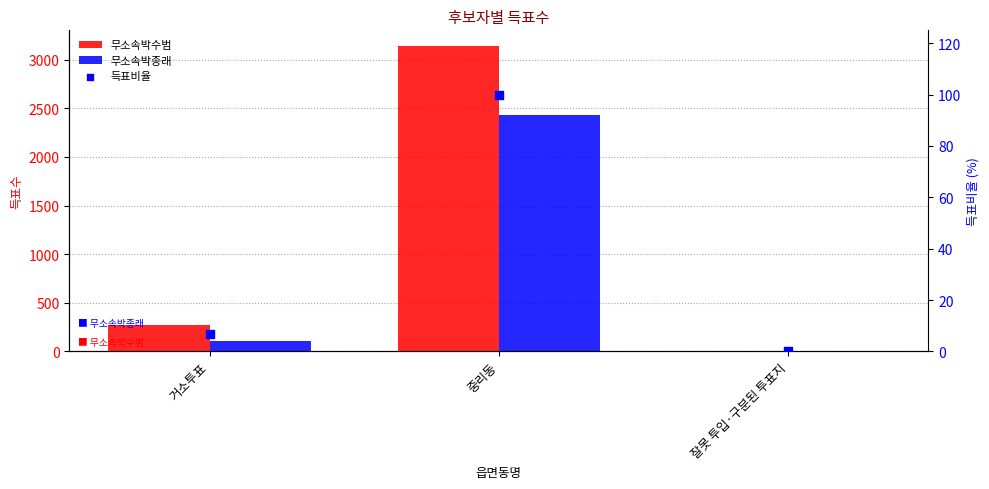

Which series reaches the maximum Y coordinate?

무소속박수범